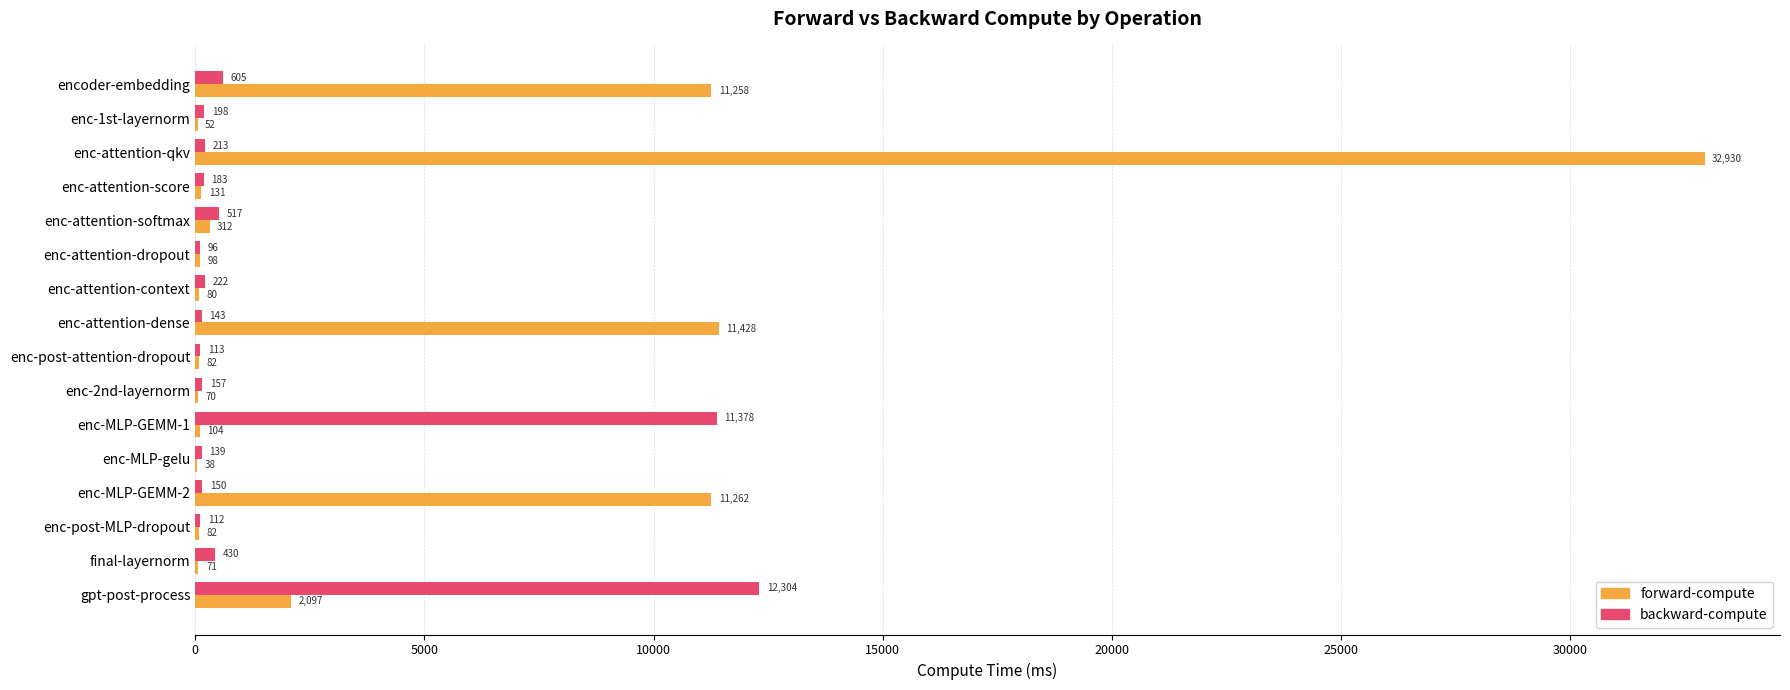

Is the value of forward-compute at enc-attention-score greater than the value of backward-compute at enc-attention-context?

No